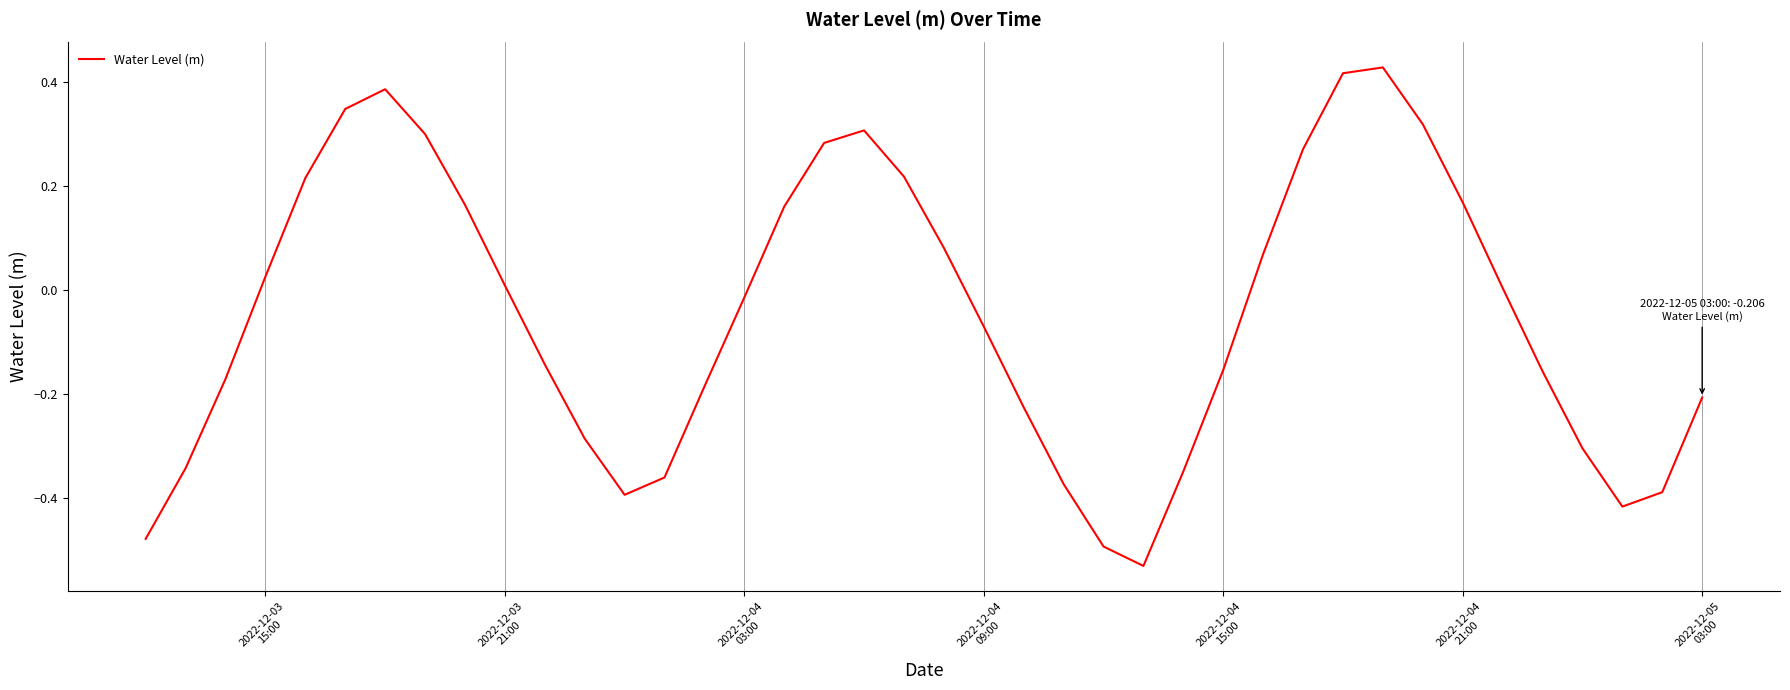

How many negative values are there?

21